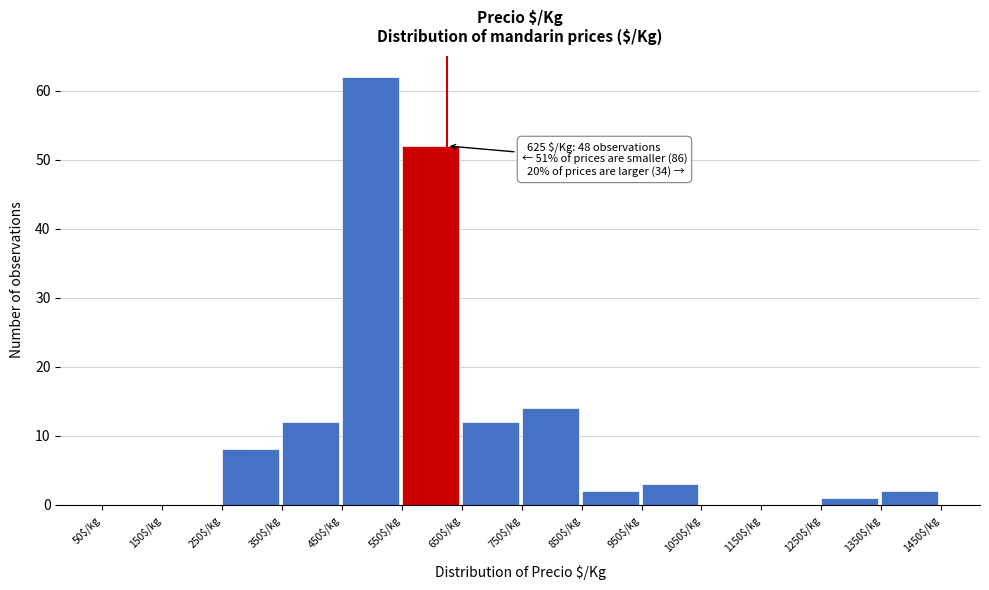

Over which range of the x-axis is the bar tallest?

450 to 550